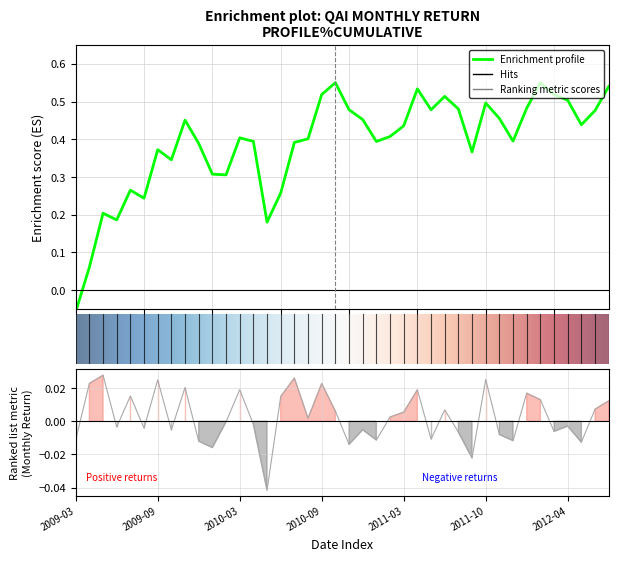

Between 2011-10 and 2011-06, which is larger?

2011-10